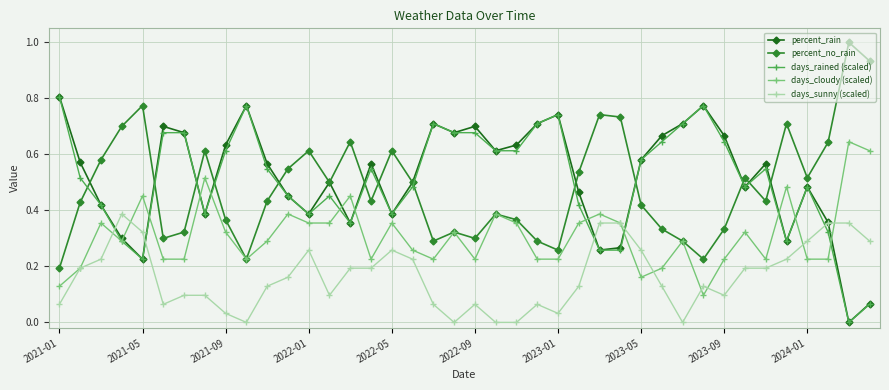

How many interior local peaks does the percent_no_rain series have?

11